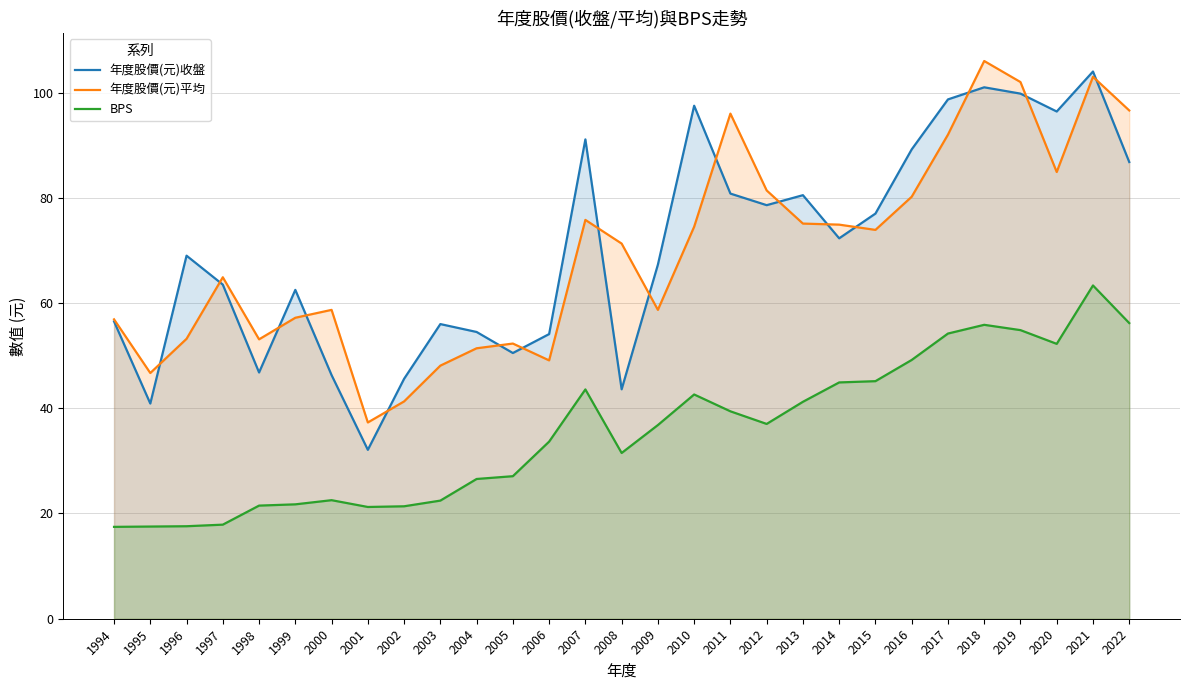

Does the chart display data point markers on the line(s)?

No